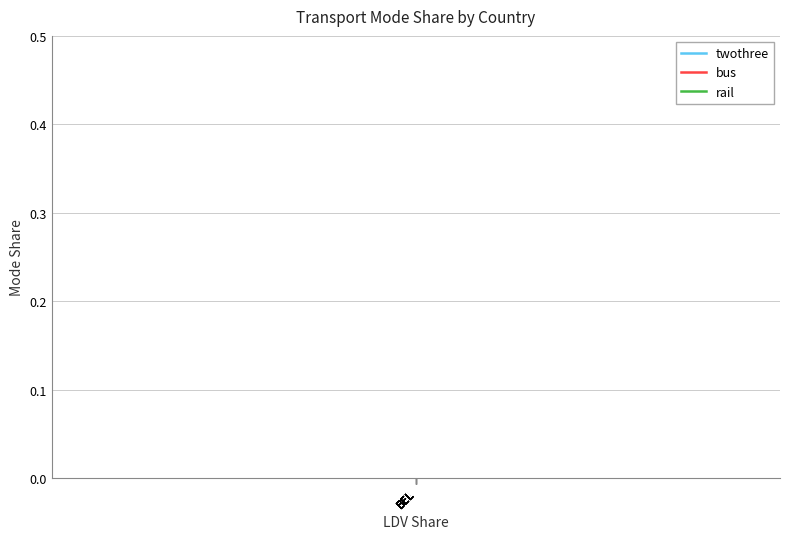

How many data points does each series have?

12